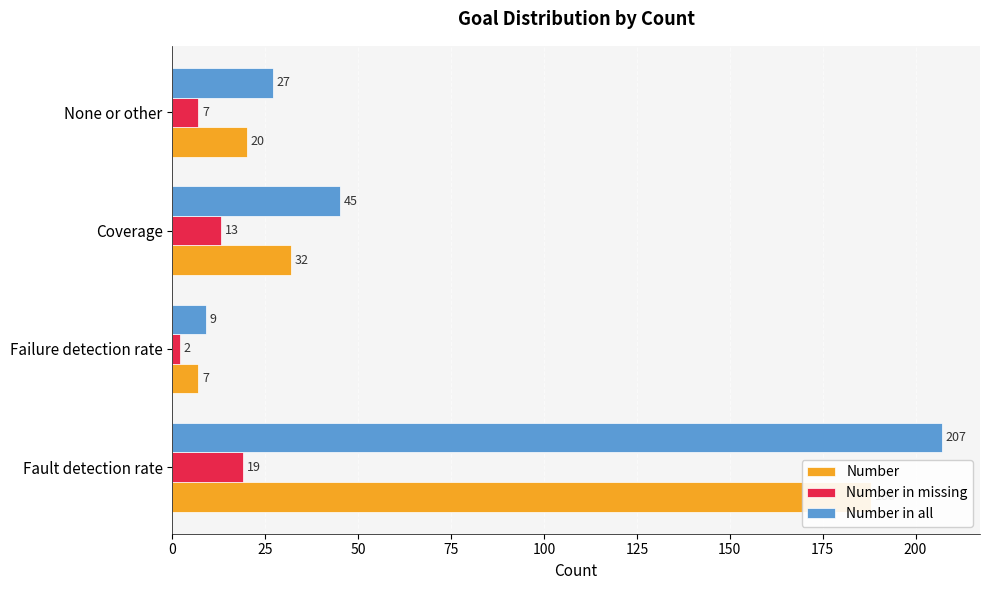

What is the value of the Number bar at the 4th from the left?

20